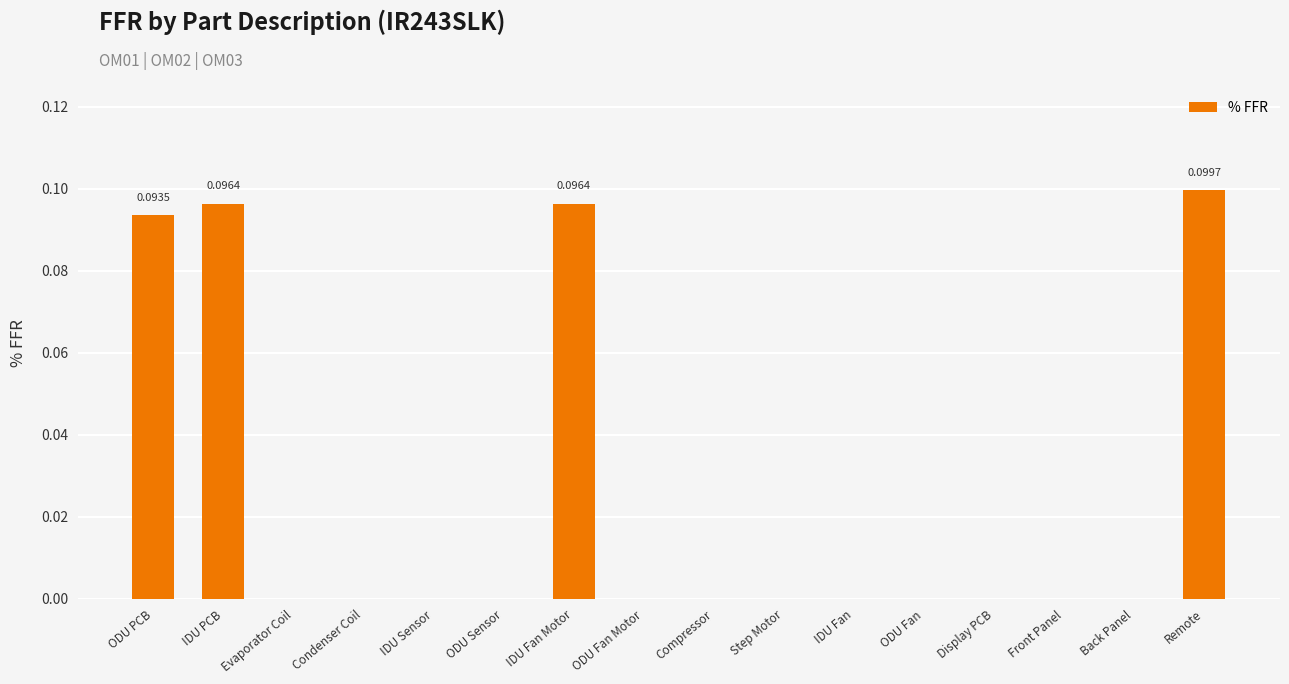

Between ODU Sensor and IDU PCB, which is larger?

IDU PCB